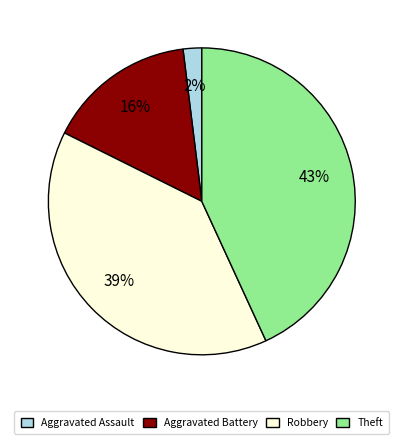

Count the number of slices in the pie.

4